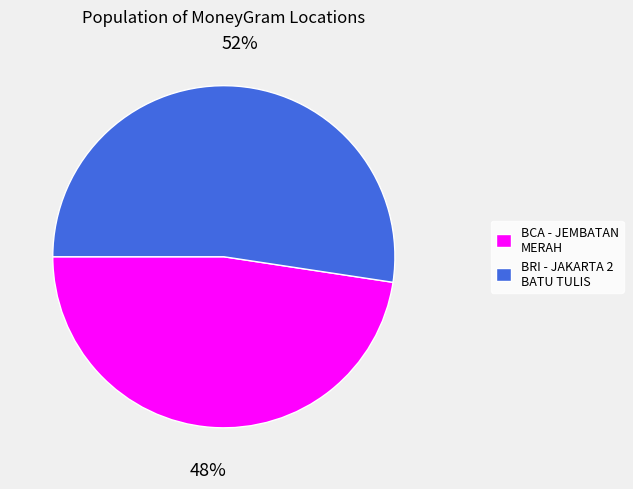

What is the largest slice in the pie chart?

BRI - JAKARTA 2 BATU TULIS